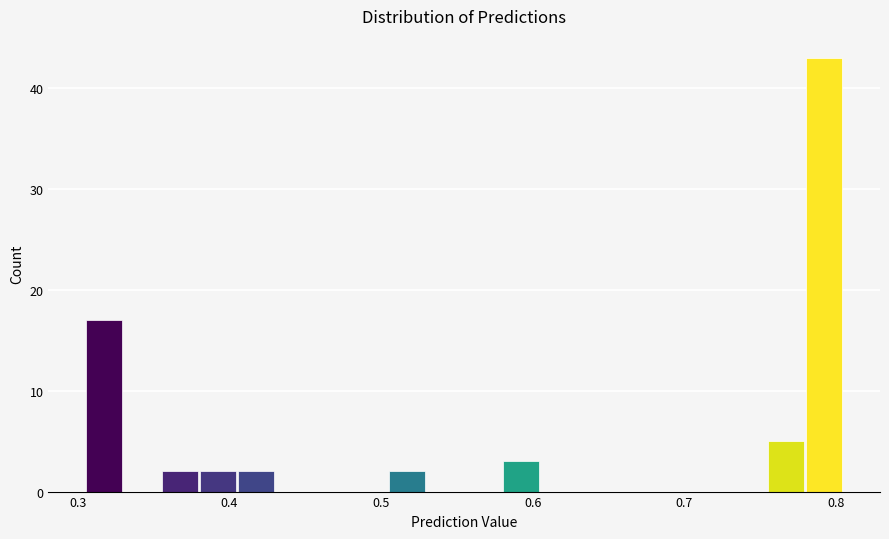

Around what value on the x-axis is the tallest bar? Give the approximate position of its centre, as read against the axis.

0.79